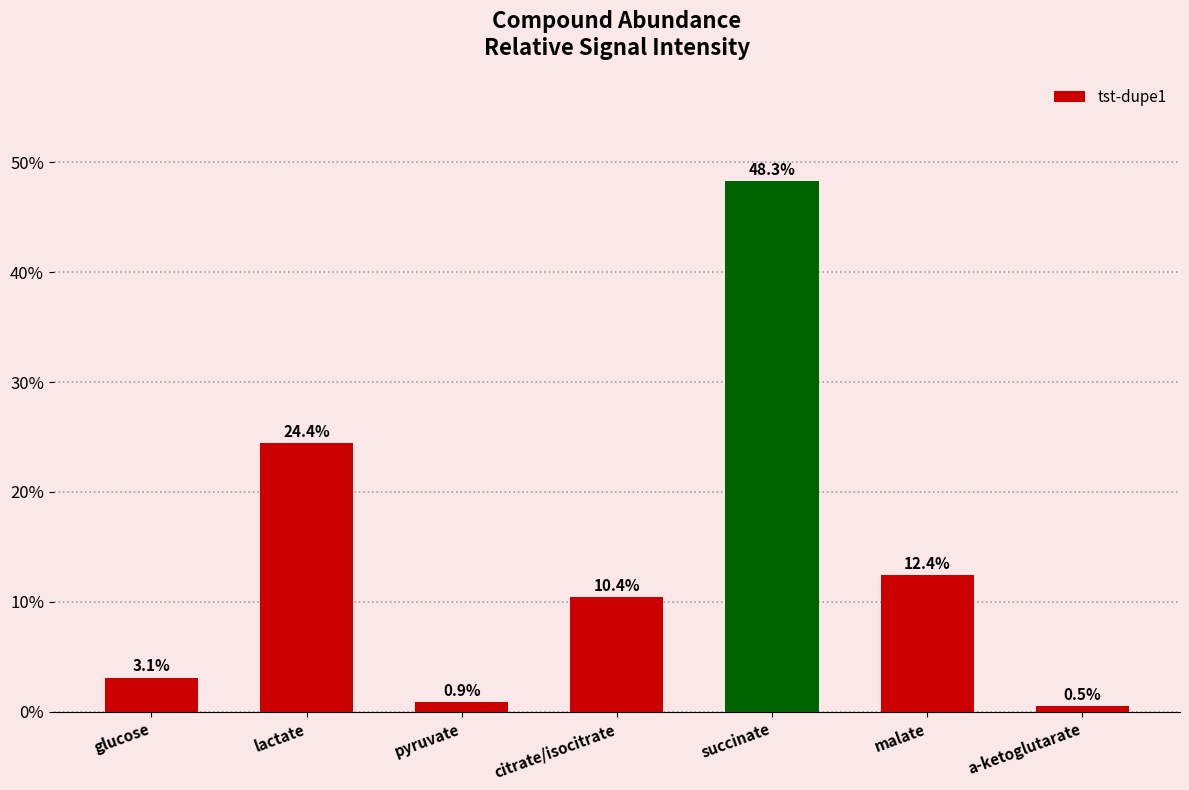

What is the minimum value shown in the chart?

0.5